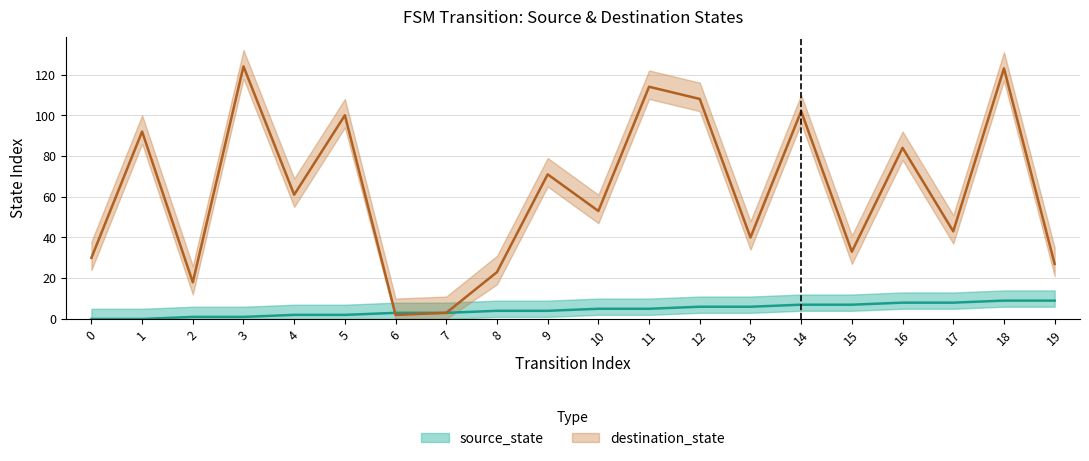

At which category is the sum across all series the highest?

18